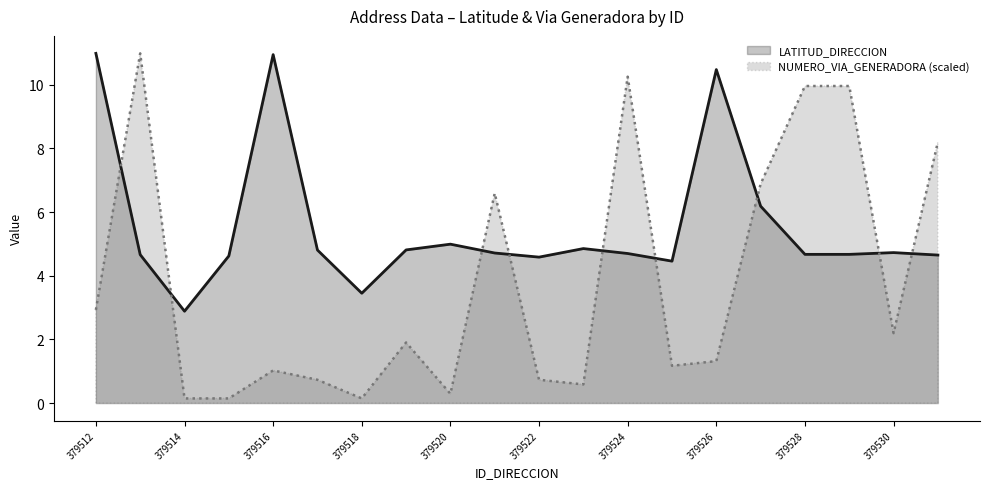

Reading left to right, list all the values displayed in this chart.

LATITUD_DIRECCION: 11.0	4.7	2.9	4.6	10.9	4.8	3.5	4.8	5.0	4.7	4.6	4.9	4.7	4.5	10.5	6.2	4.7	4.7	4.7	4.6
NUMERO_VIA_GENERADORA_DIRECCION: 2.9	11.0	0.1	0.1	1.0	0.7	0.1	1.9	0.3	6.6	0.7	0.6	10.3	1.2	1.3	6.9	10.0	10.0	2.2	8.2